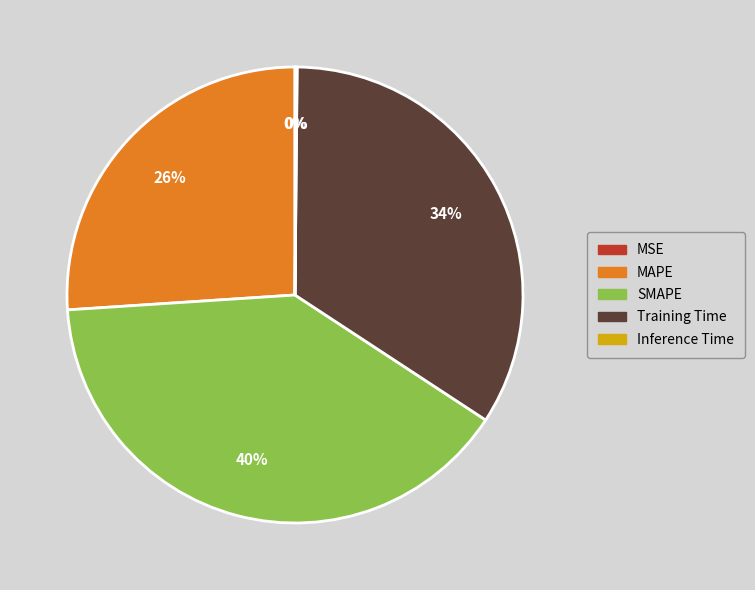

Does SMAPE account for over 50% of the chart?

No